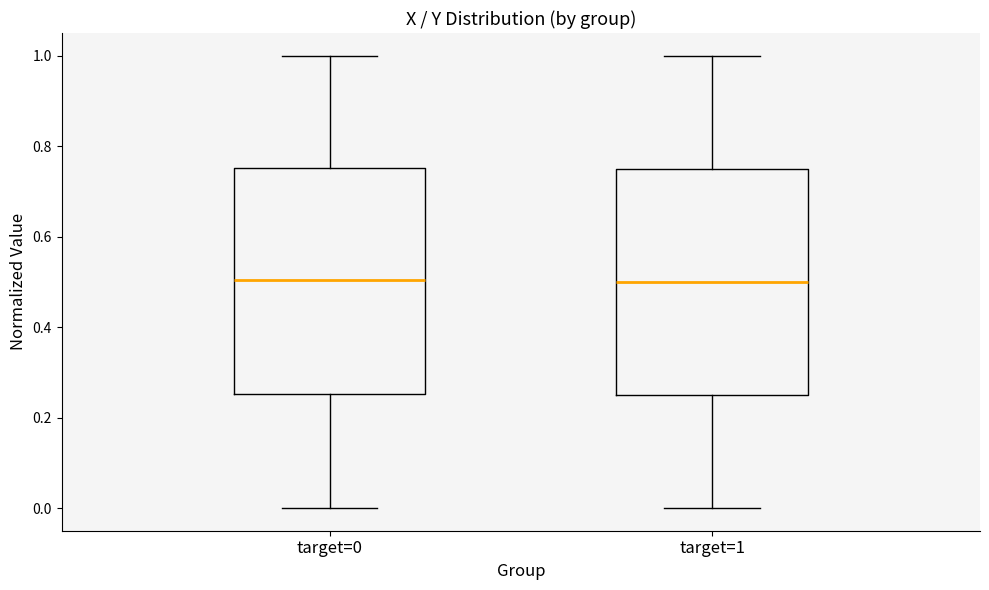

Reading left to right, transcribe this box plot: for each box, give where its median line is, the range the box spans, and where its two whiskers end, as read against the y-axis. The values are not printed on the chart, so give them approximately, as read against the axis.

target=0: median 0.50, box 0.26 to 0.76, whiskers 0.00 to 1.00
target=1: median 0.50, box 0.26 to 0.76, whiskers 0.00 to 1.00